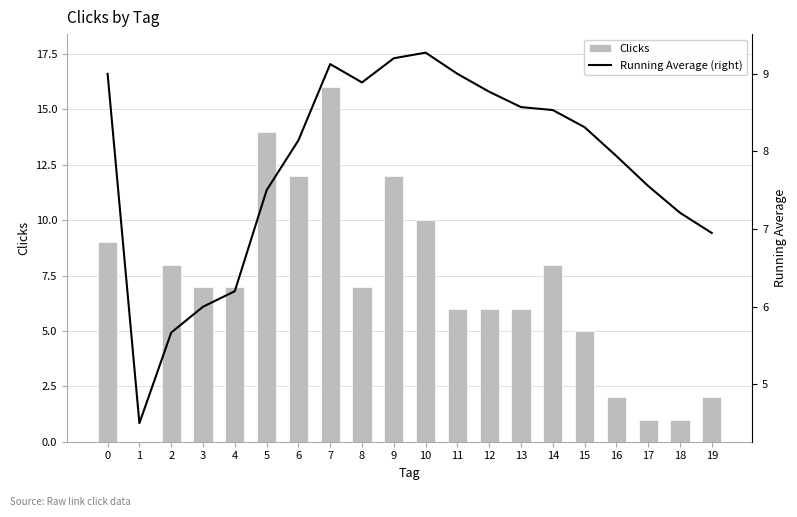

Reading right to left, what are all the values shown in this chart?

Clicks: 19=2.0	18=1.0	17=1.0	16=2.0	15=5.0	14=8.0	13=6.0	12=6.0	11=6.0	10=10.0	9=12.0	8=7.0	7=16.0	6=12.0	5=14.0	4=7.0	3=7.0	2=8.0	1=0.0	0=9.0
Running Average (right): 19=7.0	18=7.2	17=7.6	16=7.9	15=8.3	14=8.5	13=8.6	12=8.8	11=9.0	10=9.3	9=9.2	8=8.9	7=9.1	6=8.1	5=7.5	4=6.2	3=6.0	2=5.7	1=4.5	0=9.0